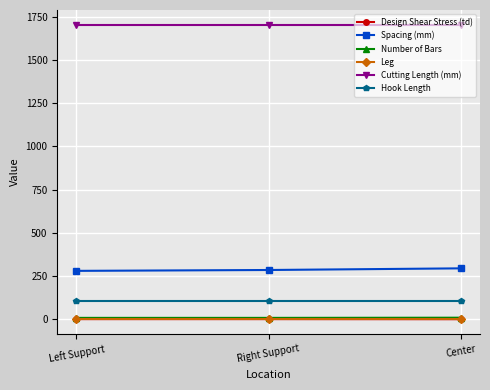

What is the spread (max minus min) of values at Right Support?

1703.2